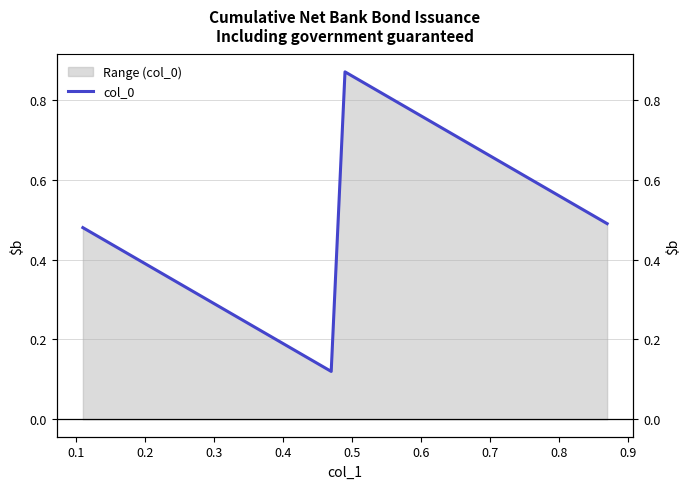

What is the minimum value shown in the chart?

0.1